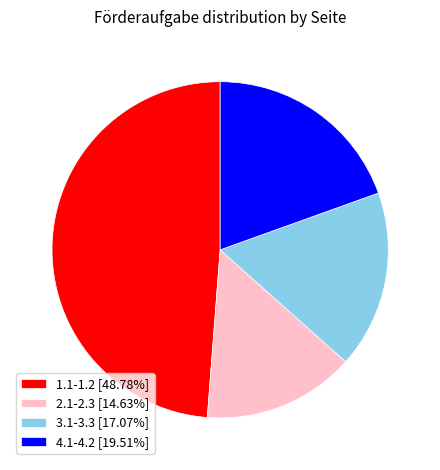

Is there any slice that represents more than half of the pie?

No